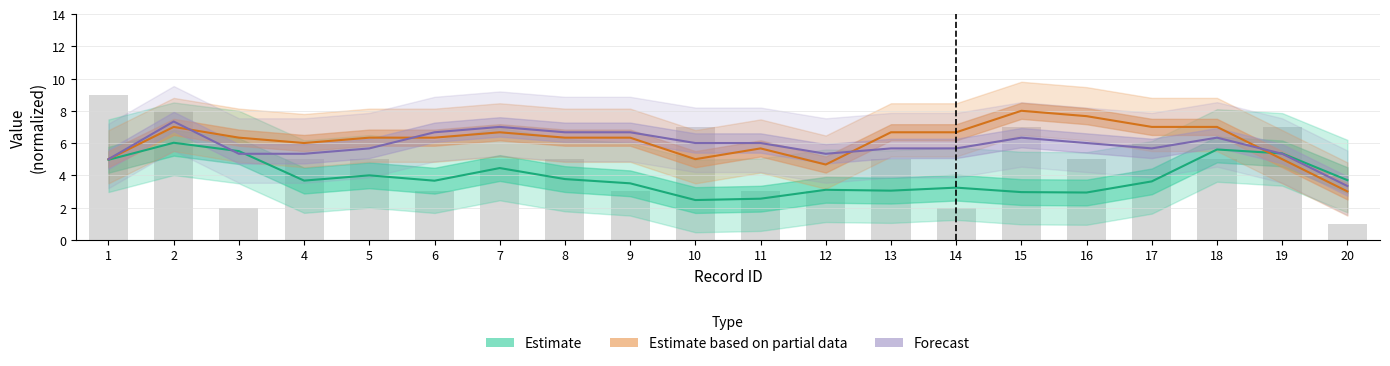

Count the number of data series in this chart.

3